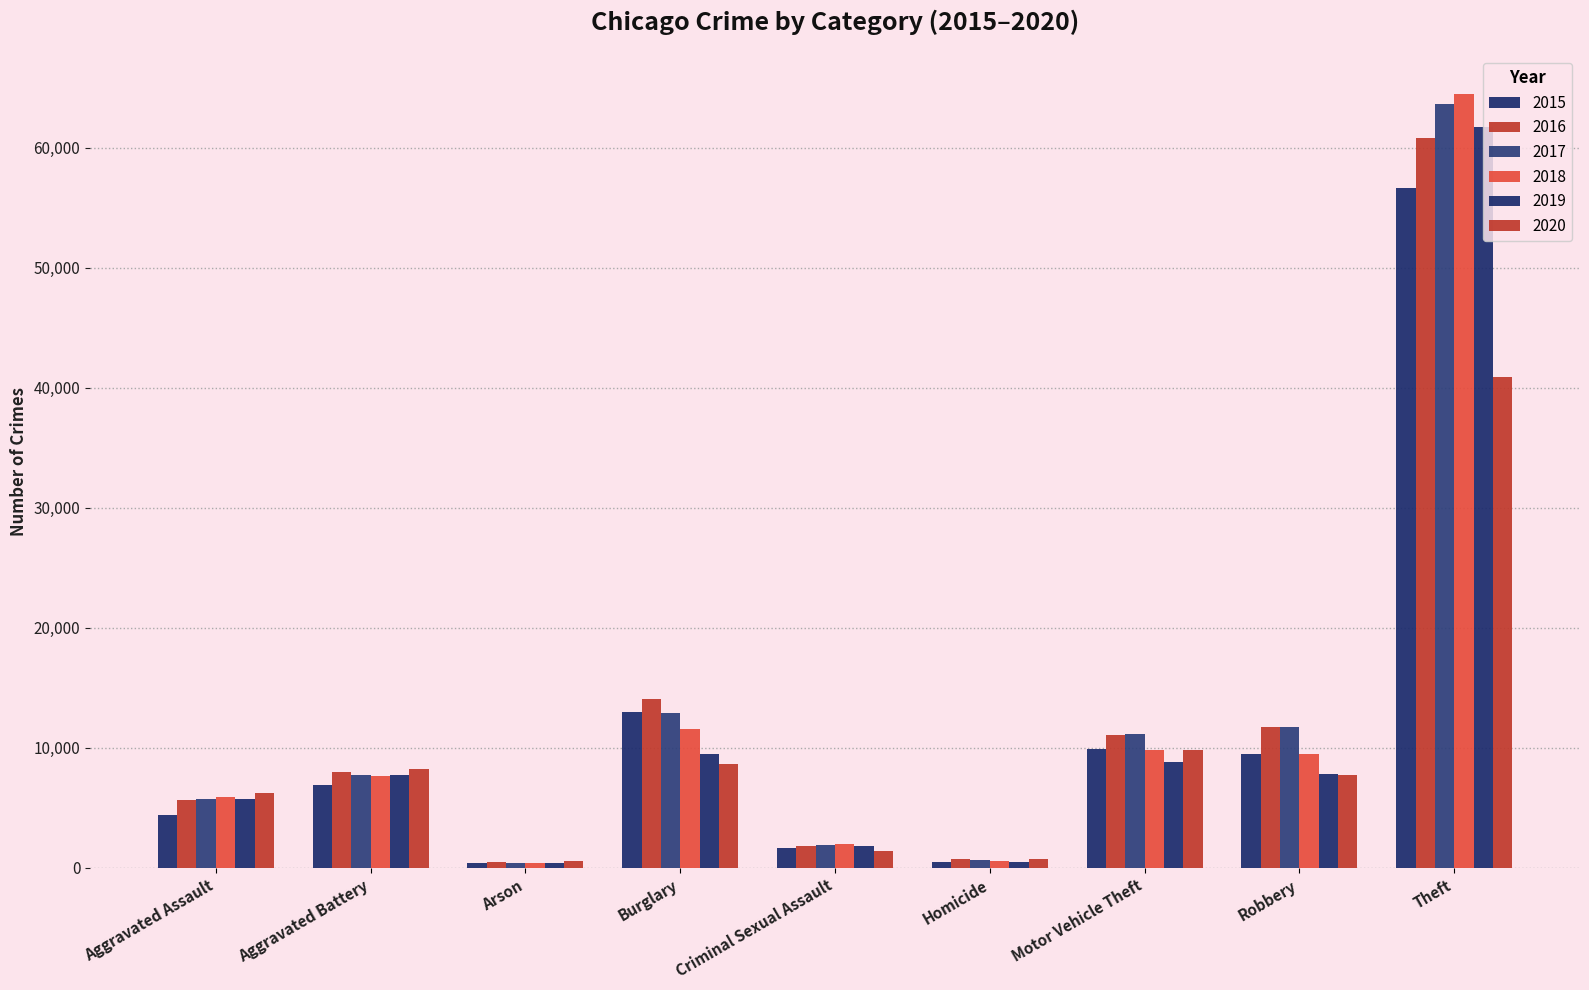

What is the difference between the 2017 values at Motor Vehicle Theft and Aggravated Battery?

3422